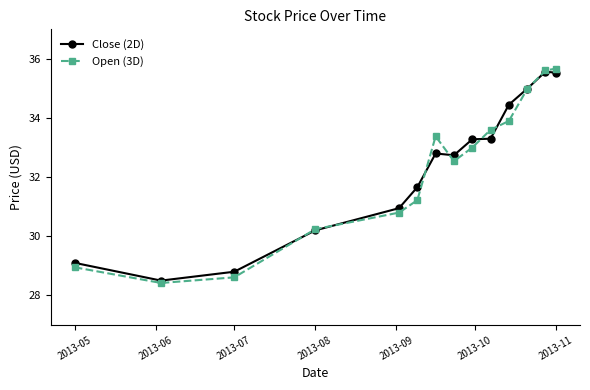

Is this an area chart (filled region under the line)?

No